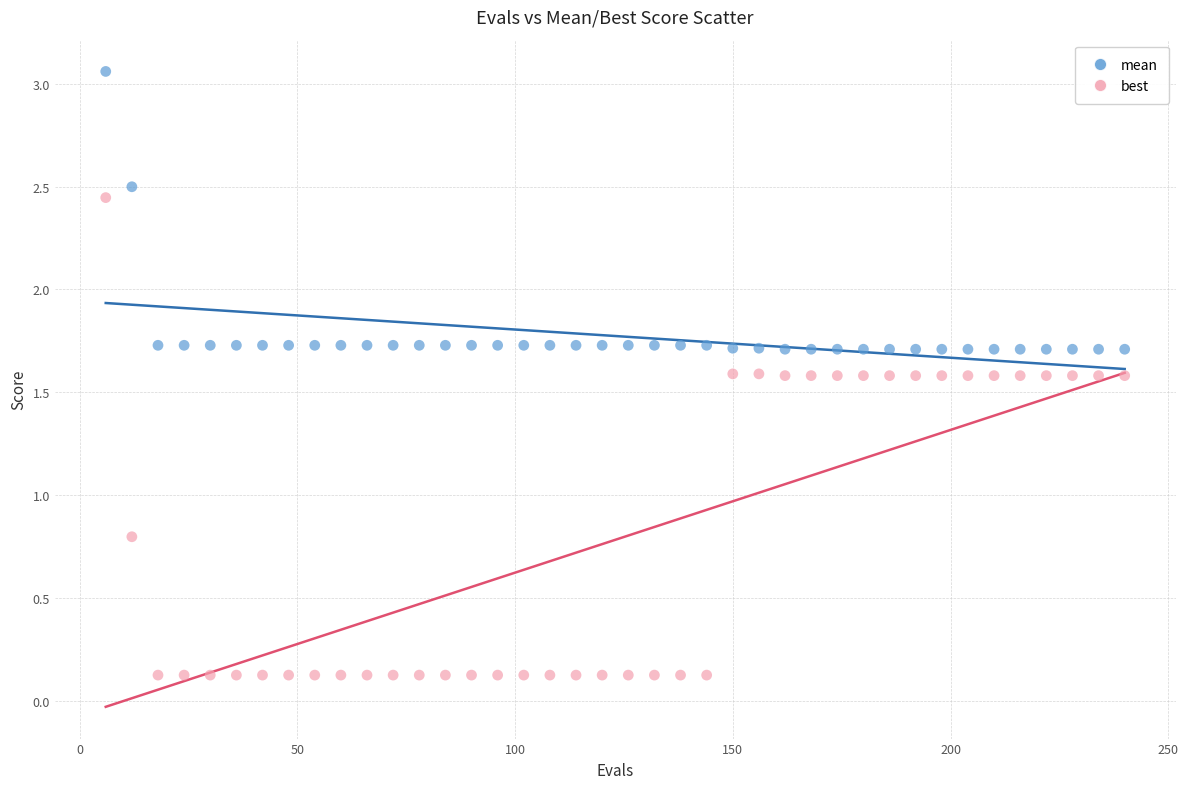

Which series reaches the maximum Y coordinate?

mean